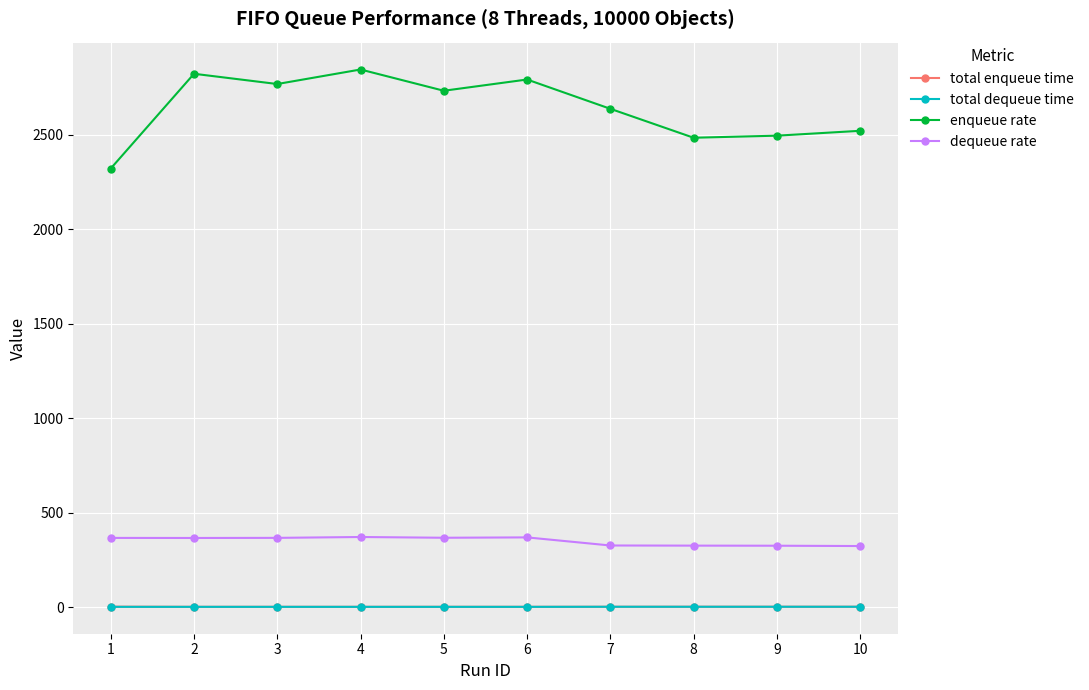

Which series has the largest range (max minus min)?

enqueue rate